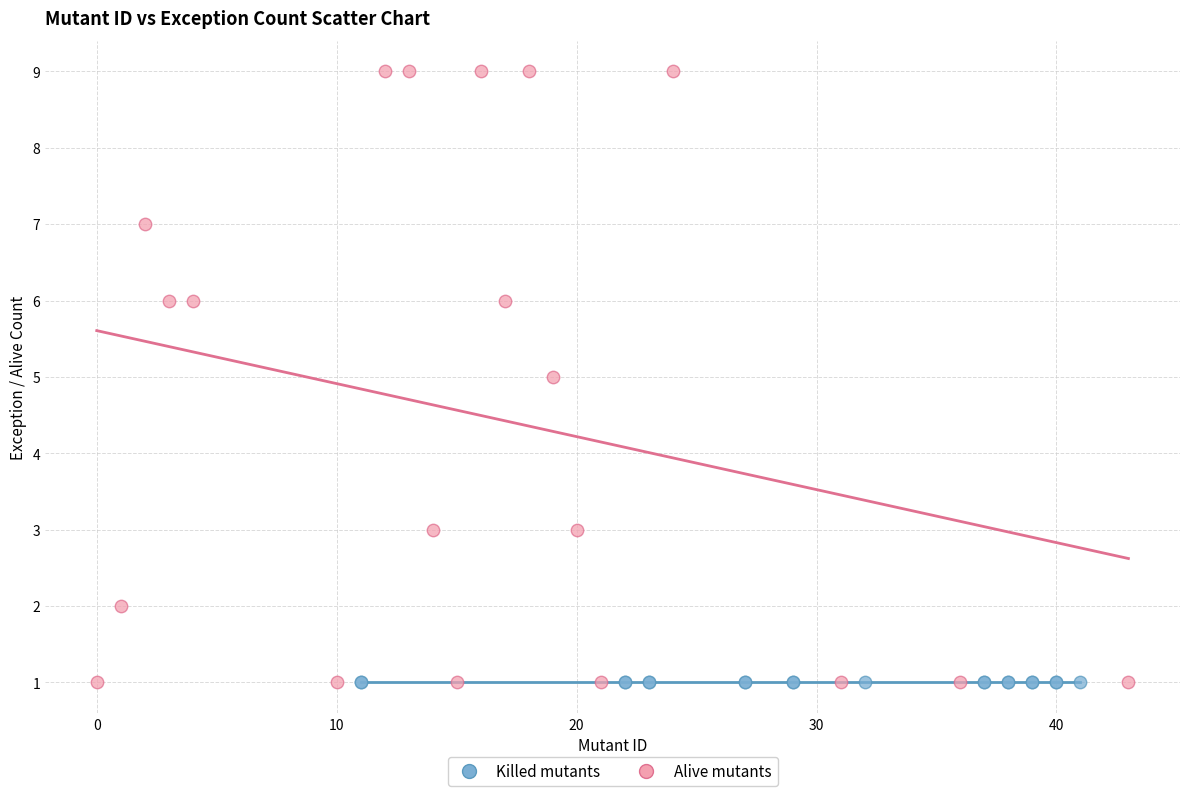

Which series reaches the maximum Y coordinate?

Alive mutants